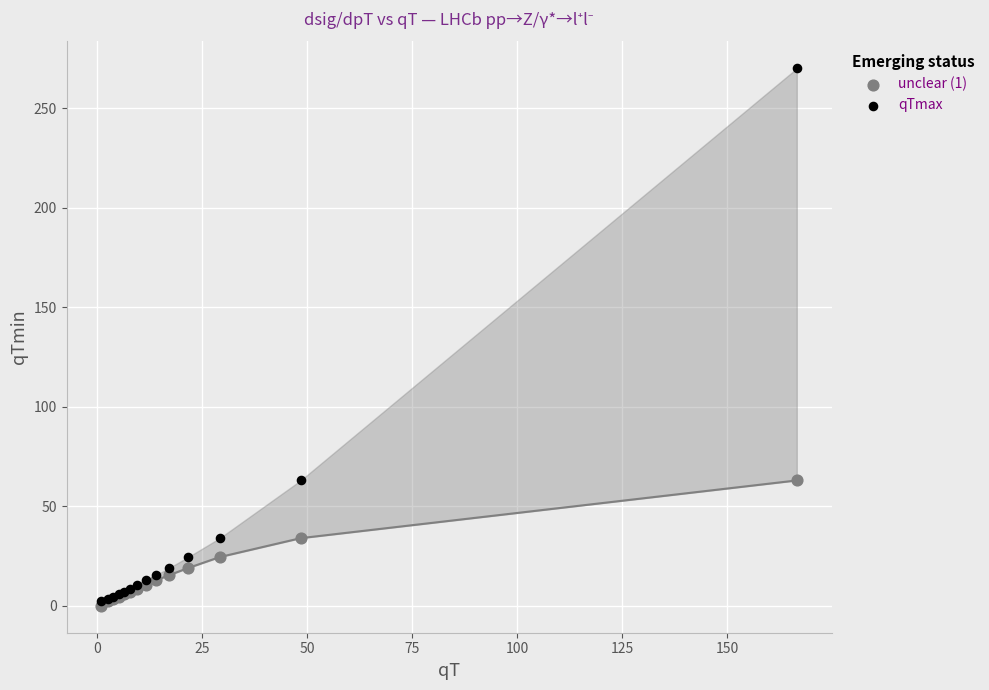

Which series has the largest Y range (max minus min)?

qTmax